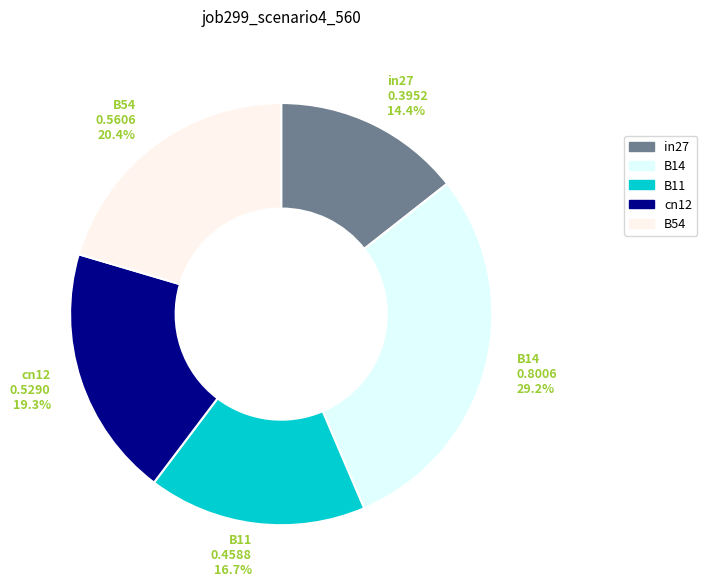

What is the total percentage of B14 and cn12?

48.5%